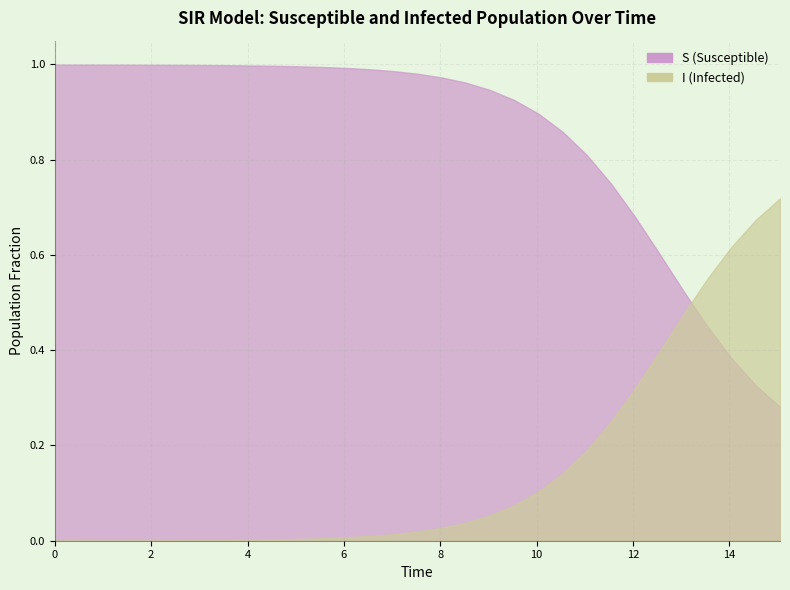

Which has a higher value, 14.548494983277592 or 5.016722408026756?

5.016722408026756